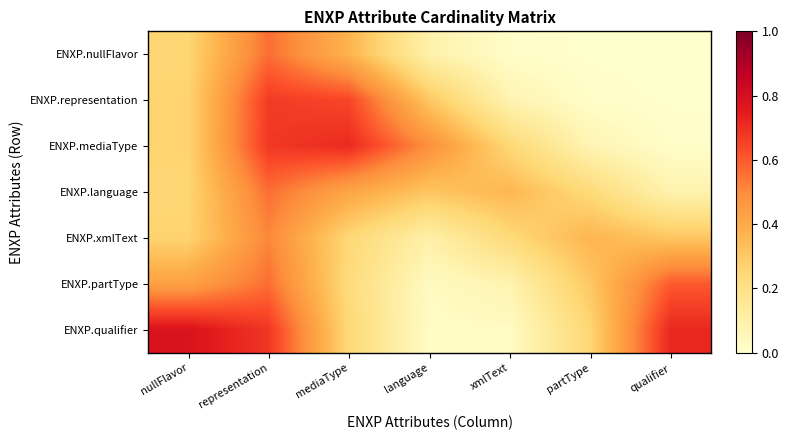

At how many categories does at least one series exceed 0?

7